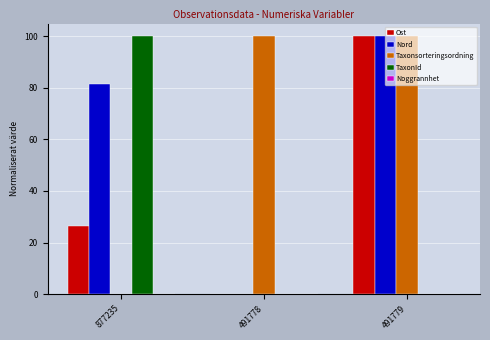

What is the greatest value displayed?

100.0